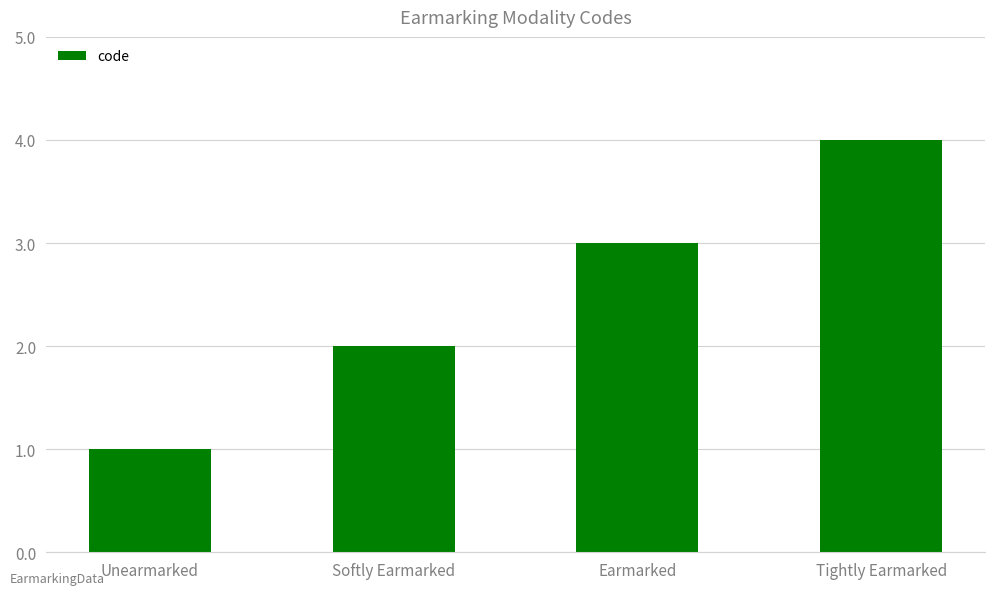

What is the difference between the second highest and second lowest values?

1